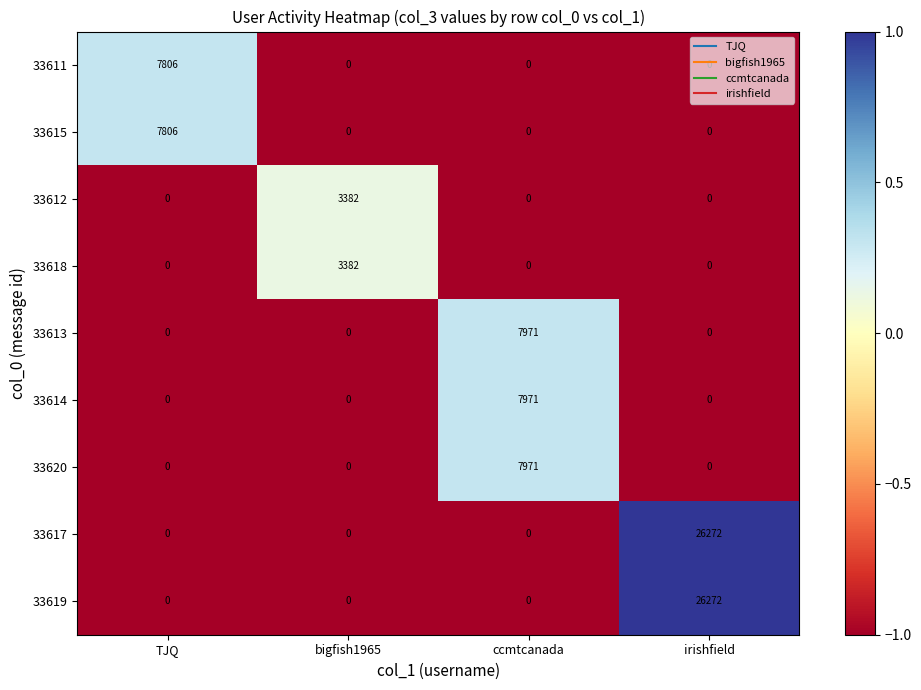

How many data points does each series have?

4